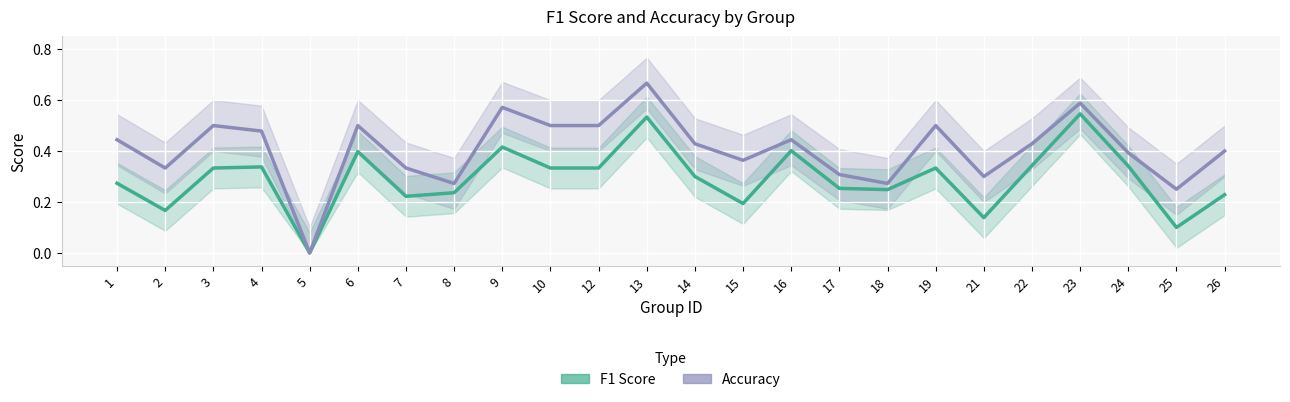

How many distinct data groups are displayed?

2